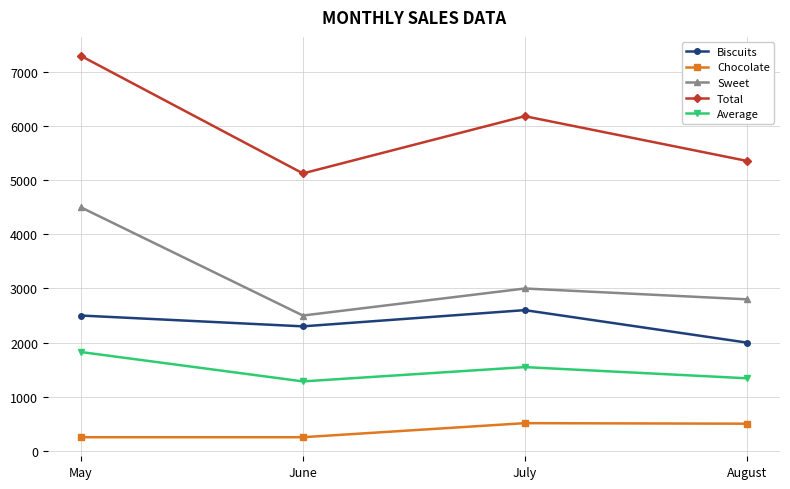

At June, list the series in order from largest to smallest.

Total, Sweet, Biscuits, Average, Chocolate